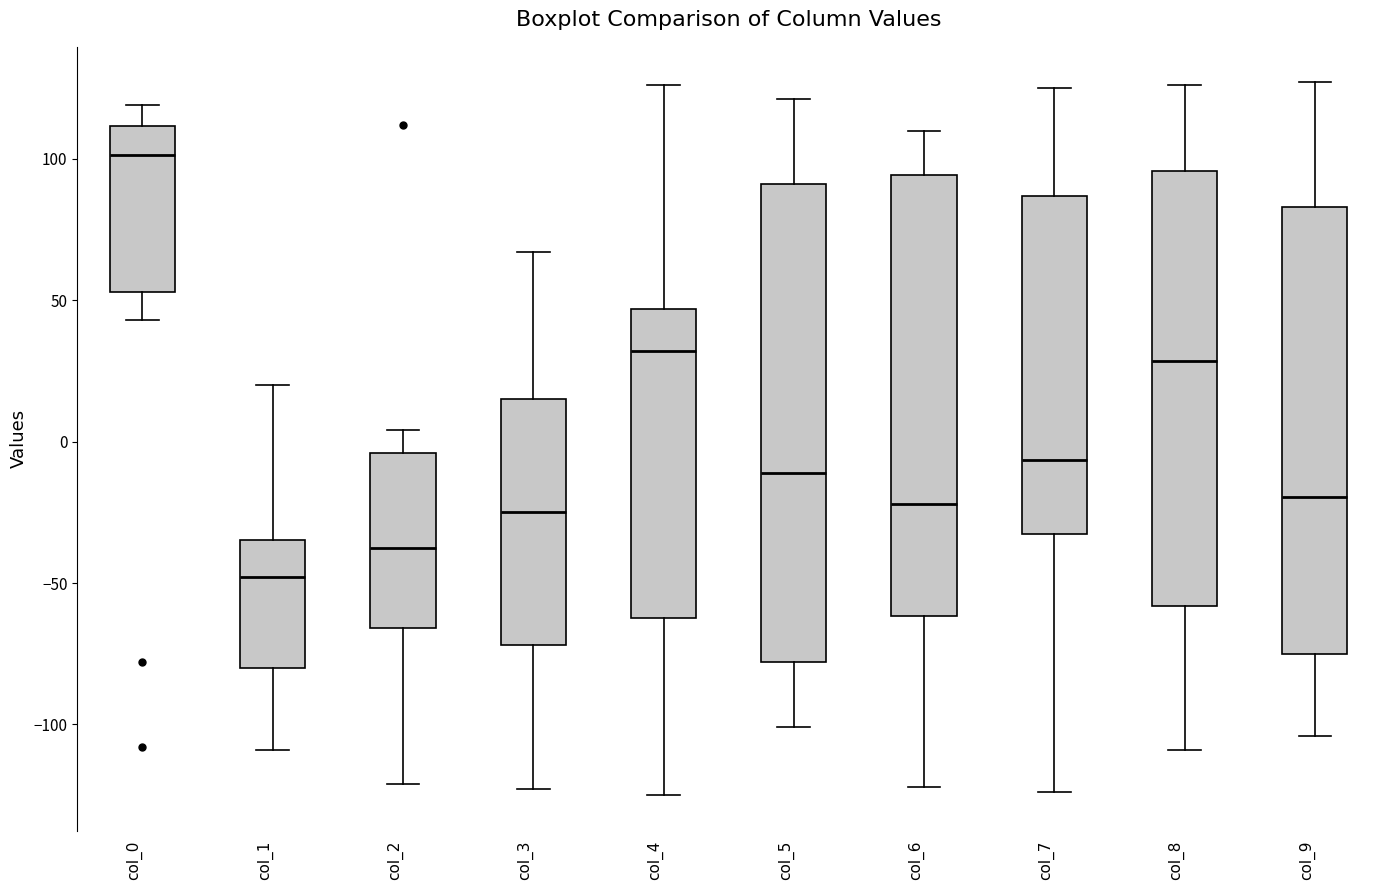

Which box has the lowest median line?

col_1